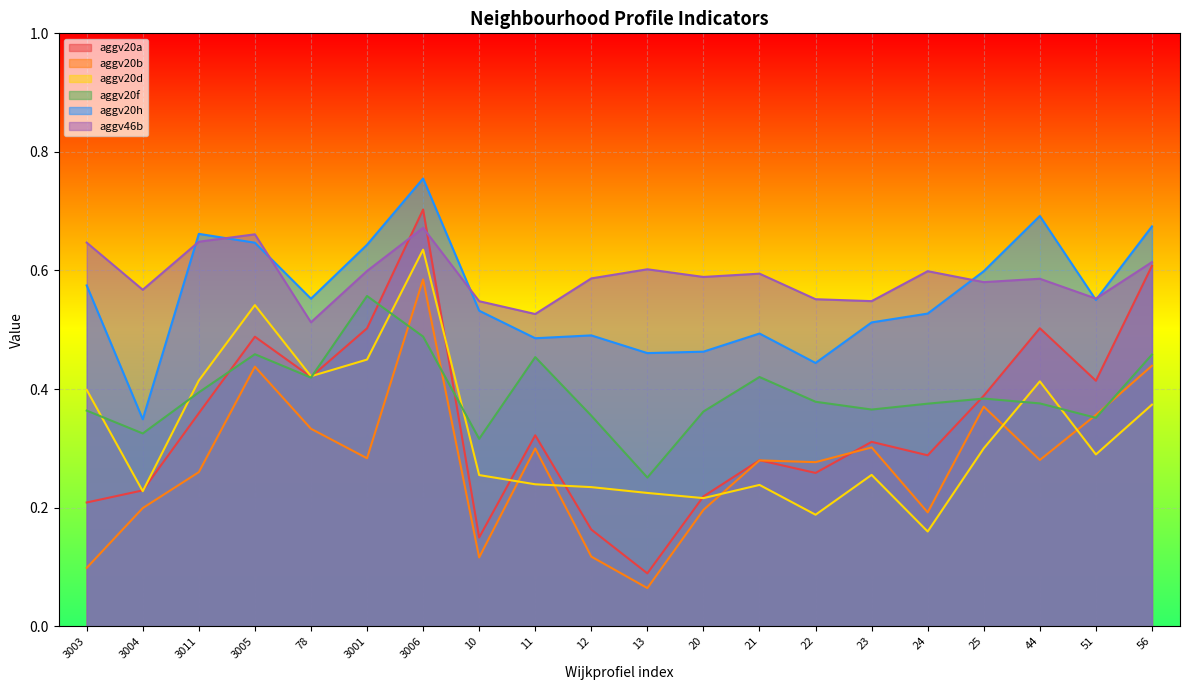

How many lines are shown in the chart?

6